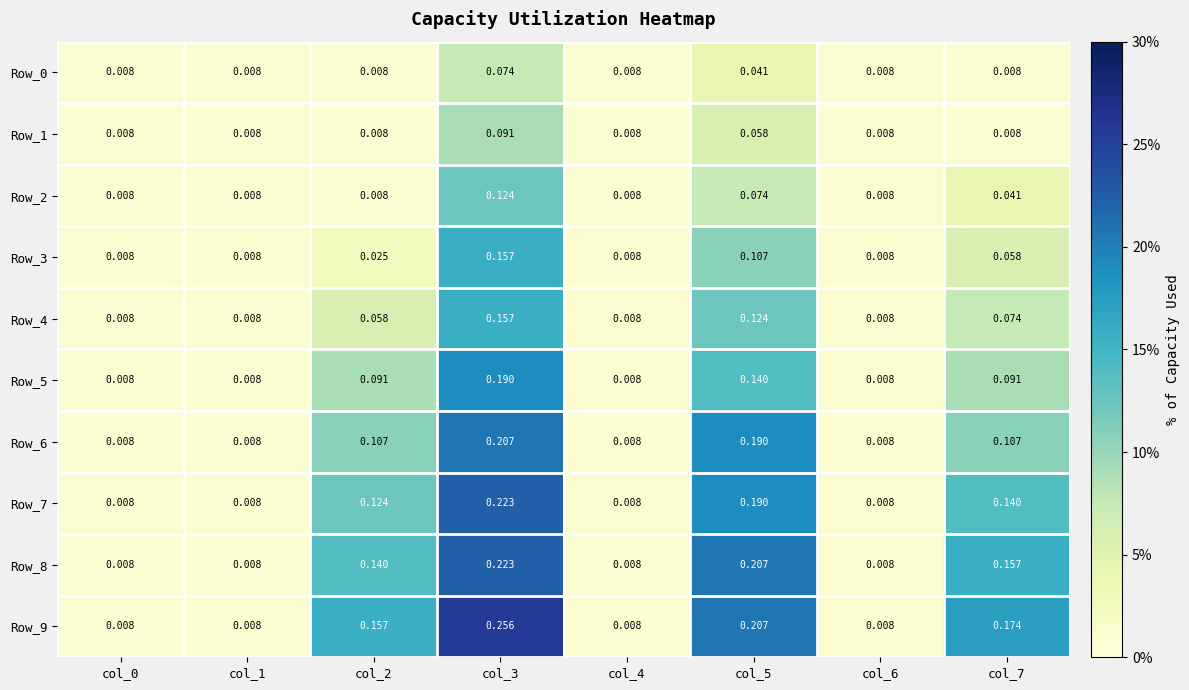

At which category does the chart reach its peak across all series?

col_3